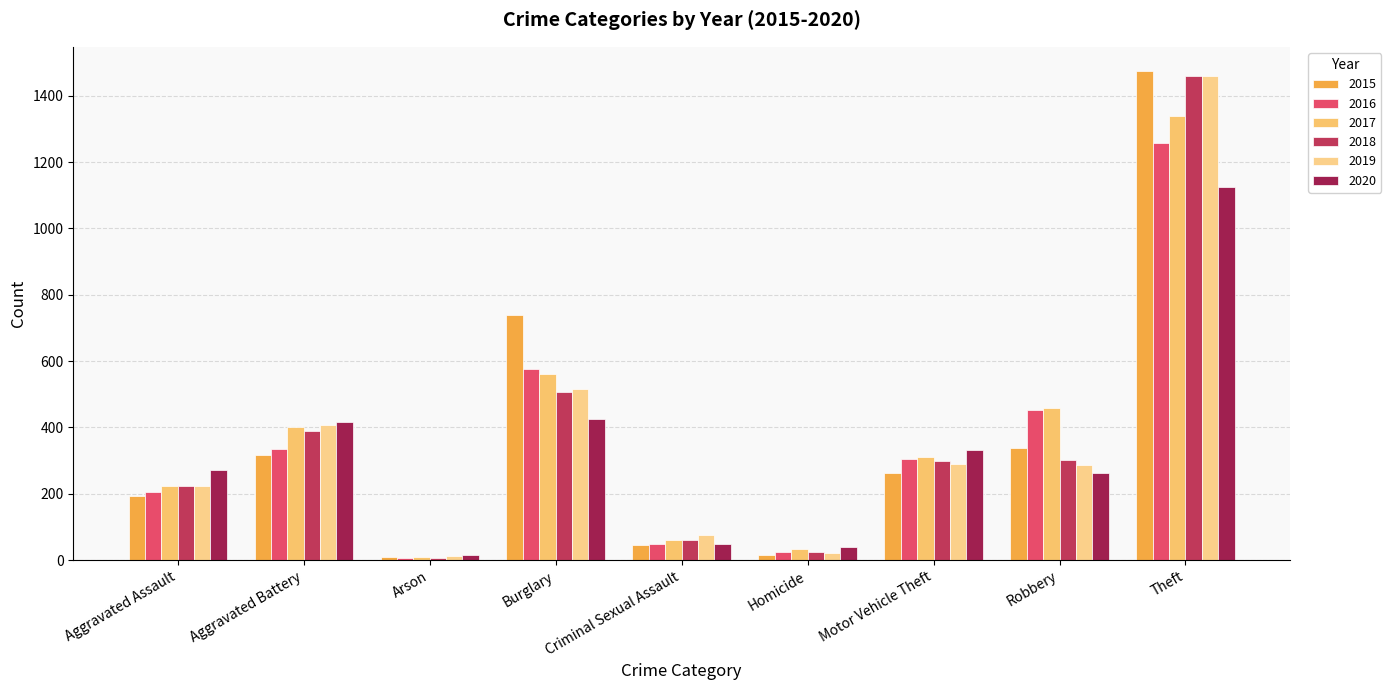

What is the label of the 3rd bar from the right?

Motor Vehicle Theft